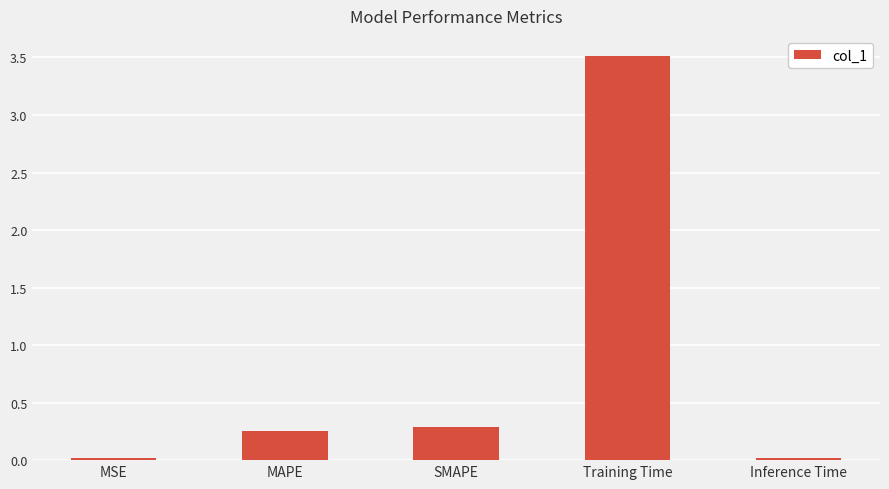

True or false: the data shows 0.3 at MAPE.

True